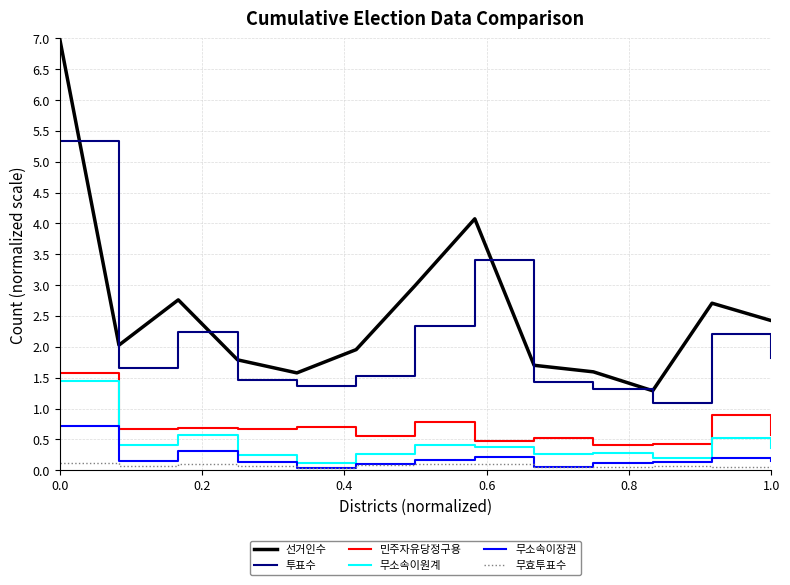

Count the 무효투표수 values in the range 0 to 1.

13